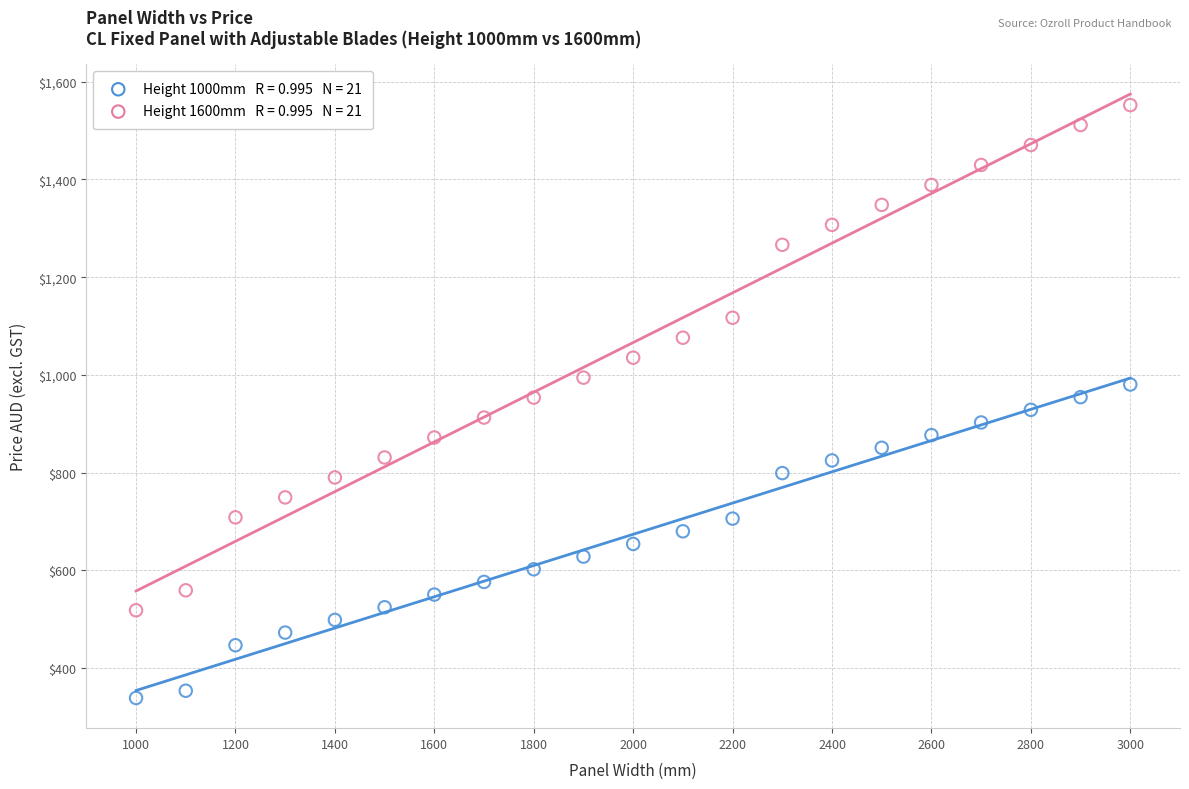

Across all data points, what is the range of Y values (max minus min)?

1213.1